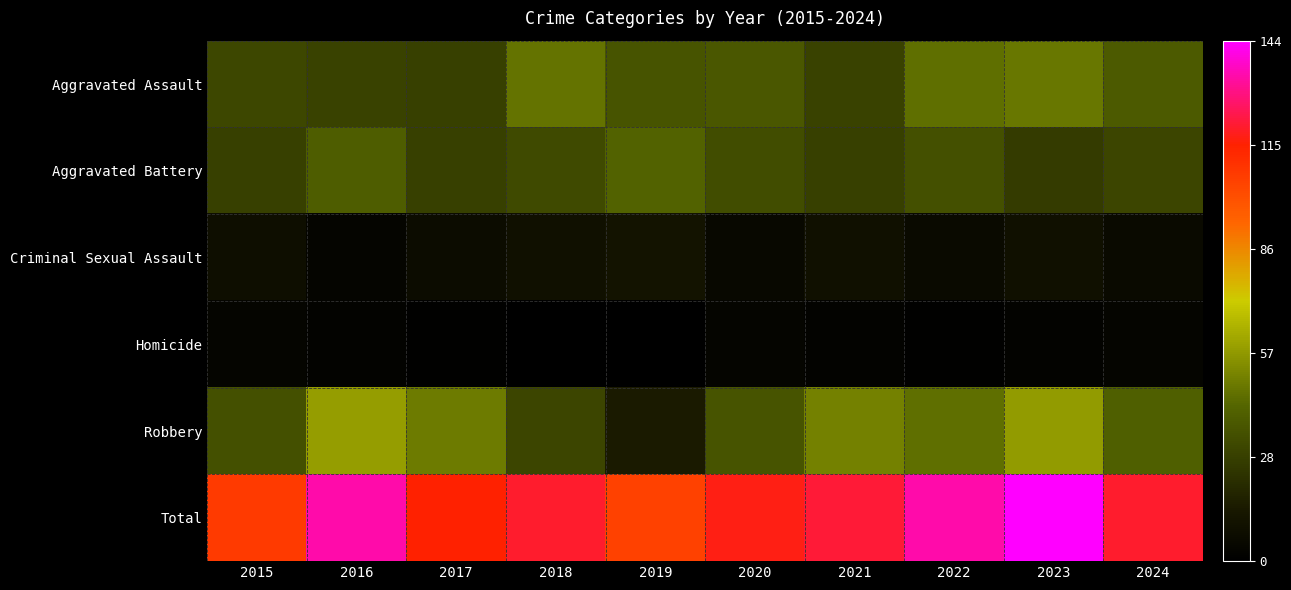

What is the total value across all series at 2021?

242